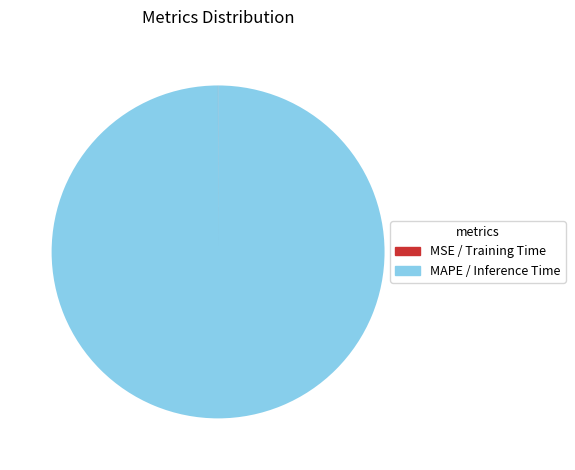

Which category accounts for the majority?

MAPE